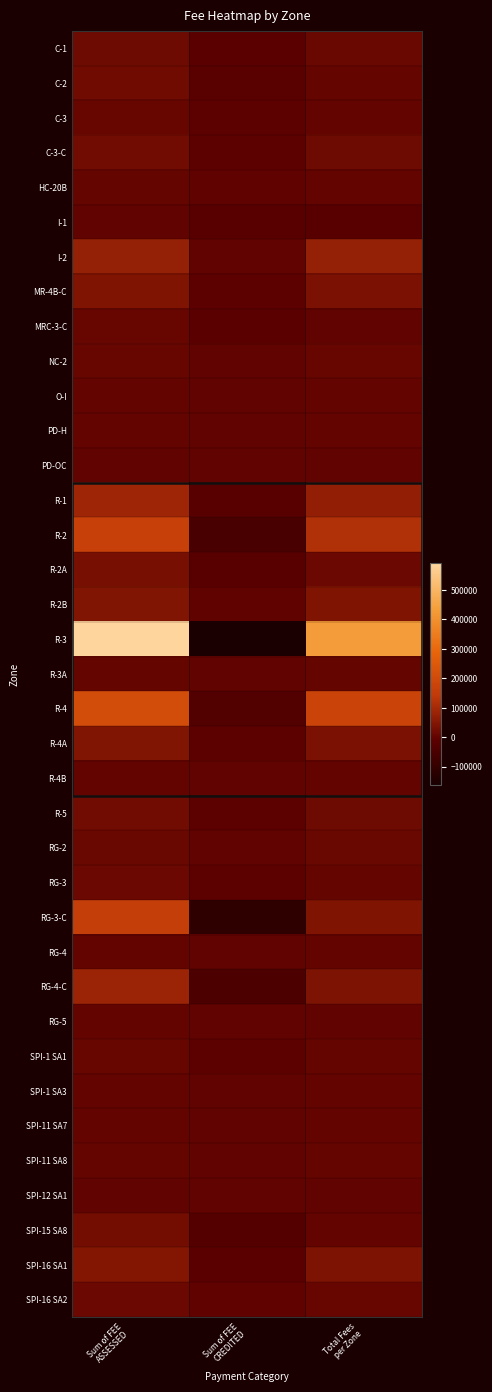

Reading right to left, list all the values displayed in this chart.

C-1: Total Fees
per Zone=9790	Sum of FEE
CREDITED=-8390	Sum of FEE
ASSESSED=18180
C-2: Total Fees
per Zone=5200	Sum of FEE
CREDITED=-15460	Sum of FEE
ASSESSED=20660
C-3: Total Fees
per Zone=2700	Sum of FEE
CREDITED=-6320	Sum of FEE
ASSESSED=9020
C-3-C: Total Fees
per Zone=16105	Sum of FEE
CREDITED=-7385	Sum of FEE
ASSESSED=23490
HC-20B: Total Fees
per Zone=3440	Sum of FEE
CREDITED=-2660	Sum of FEE
ASSESSED=6100
I-1: Total Fees
per Zone=-18810	Sum of FEE
CREDITED=-18810	Sum of FEE
ASSESSED=0
I-2: Total Fees
per Zone=76160	Sum of FEE
CREDITED=0	Sum of FEE
ASSESSED=76160
MR-4B-C: Total Fees
per Zone=36295	Sum of FEE
CREDITED=-6125	Sum of FEE
ASSESSED=42420
MRC-3-C: Total Fees
per Zone=730	Sum of FEE
CREDITED=-8170	Sum of FEE
ASSESSED=8900
NC-2: Total Fees
per Zone=7236	Sum of FEE
CREDITED=-1925	Sum of FEE
ASSESSED=9161
O-I: Total Fees
per Zone=1560	Sum of FEE
CREDITED=-600	Sum of FEE
ASSESSED=2160
PD-H: Total Fees
per Zone=940	Sum of FEE
CREDITED=-950	Sum of FEE
ASSESSED=1890
PD-OC: Total Fees
per Zone=-875	Sum of FEE
CREDITED=-875	Sum of FEE
ASSESSED=0
R-1: Total Fees
per Zone=71745	Sum of FEE
CREDITED=-19555	Sum of FEE
ASSESSED=91300
R-2: Total Fees
per Zone=117475	Sum of FEE
CREDITED=-49810	Sum of FEE
ASSESSED=167285
R-2A: Total Fees
per Zone=14235	Sum of FEE
CREDITED=-18725	Sum of FEE
ASSESSED=32960
R-2B: Total Fees
per Zone=42385	Sum of FEE
CREDITED=-3905	Sum of FEE
ASSESSED=46290
R-3: Total Fees
per Zone=429900	Sum of FEE
CREDITED=-160585	Sum of FEE
ASSESSED=590485
R-3A: Total Fees
per Zone=5675	Sum of FEE
CREDITED=-175	Sum of FEE
ASSESSED=5850
R-4: Total Fees
per Zone=177050	Sum of FEE
CREDITED=-31290	Sum of FEE
ASSESSED=208340
R-4A: Total Fees
per Zone=38895	Sum of FEE
CREDITED=-6755	Sum of FEE
ASSESSED=45650
R-4B: Total Fees
per Zone=3245	Sum of FEE
CREDITED=-175	Sum of FEE
ASSESSED=3420
R-5: Total Fees
per Zone=15560	Sum of FEE
CREDITED=-7690	Sum of FEE
ASSESSED=23250
RG-2: Total Fees
per Zone=9915	Sum of FEE
CREDITED=-350	Sum of FEE
ASSESSED=10265
RG-3: Total Fees
per Zone=5350	Sum of FEE
CREDITED=-7410	Sum of FEE
ASSESSED=12760
RG-3-C: Total Fees
per Zone=43870	Sum of FEE
CREDITED=-112500	Sum of FEE
ASSESSED=156370
RG-4: Total Fees
per Zone=1200	Sum of FEE
CREDITED=0	Sum of FEE
ASSESSED=1200
RG-4-C: Total Fees
per Zone=41380	Sum of FEE
CREDITED=-45050	Sum of FEE
ASSESSED=86430
RG-5: Total Fees
per Zone=120	Sum of FEE
CREDITED=-1100	Sum of FEE
ASSESSED=1220
SPI-1 SA1: Total Fees
per Zone=3760	Sum of FEE
CREDITED=-5200	Sum of FEE
ASSESSED=8960
SPI-1 SA3: Total Fees
per Zone=2810	Sum of FEE
CREDITED=-350	Sum of FEE
ASSESSED=3160
SPI-11 SA7: Total Fees
per Zone=2600	Sum of FEE
CREDITED=0	Sum of FEE
ASSESSED=2600
SPI-11 SA8: Total Fees
per Zone=6320	Sum of FEE
CREDITED=0	Sum of FEE
ASSESSED=6320
SPI-12 SA1: Total Fees
per Zone=260	Sum of FEE
CREDITED=-380	Sum of FEE
ASSESSED=640
SPI-15 SA8: Total Fees
per Zone=1020	Sum of FEE
CREDITED=-23270	Sum of FEE
ASSESSED=24290
SPI-16 SA1: Total Fees
per Zone=39310	Sum of FEE
CREDITED=-9870	Sum of FEE
ASSESSED=49180
SPI-16 SA2: Total Fees
per Zone=9360	Sum of FEE
CREDITED=-4900	Sum of FEE
ASSESSED=14260